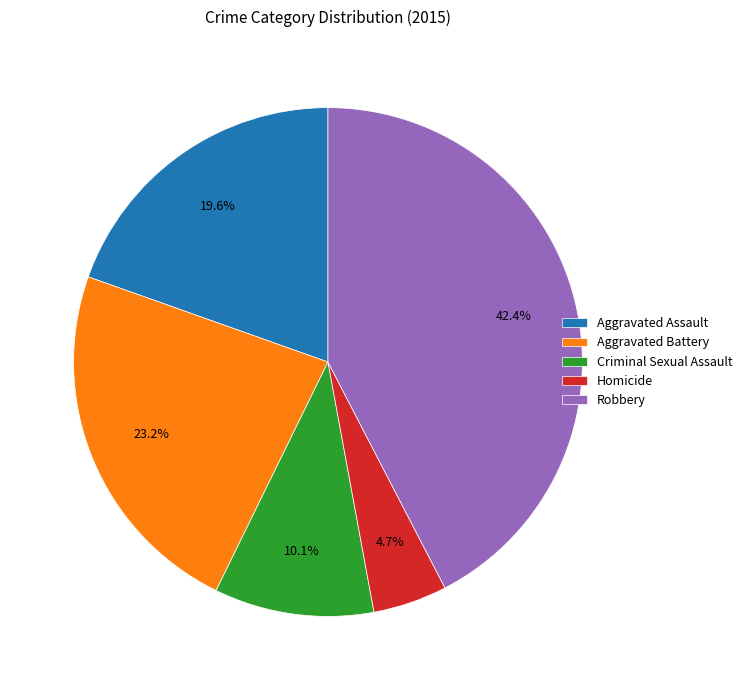

How many segments does this pie chart have?

5